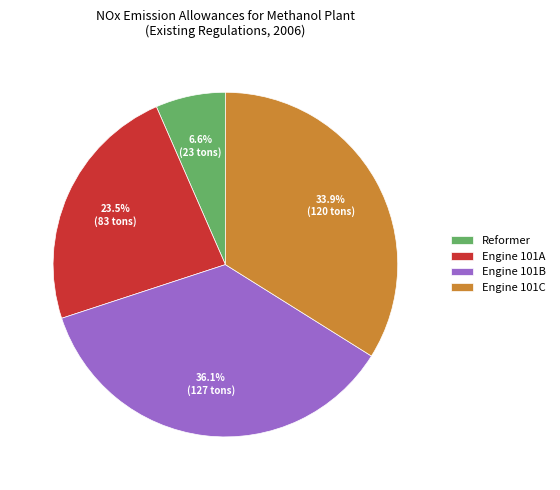

Which slice is the largest?

Engine 101B